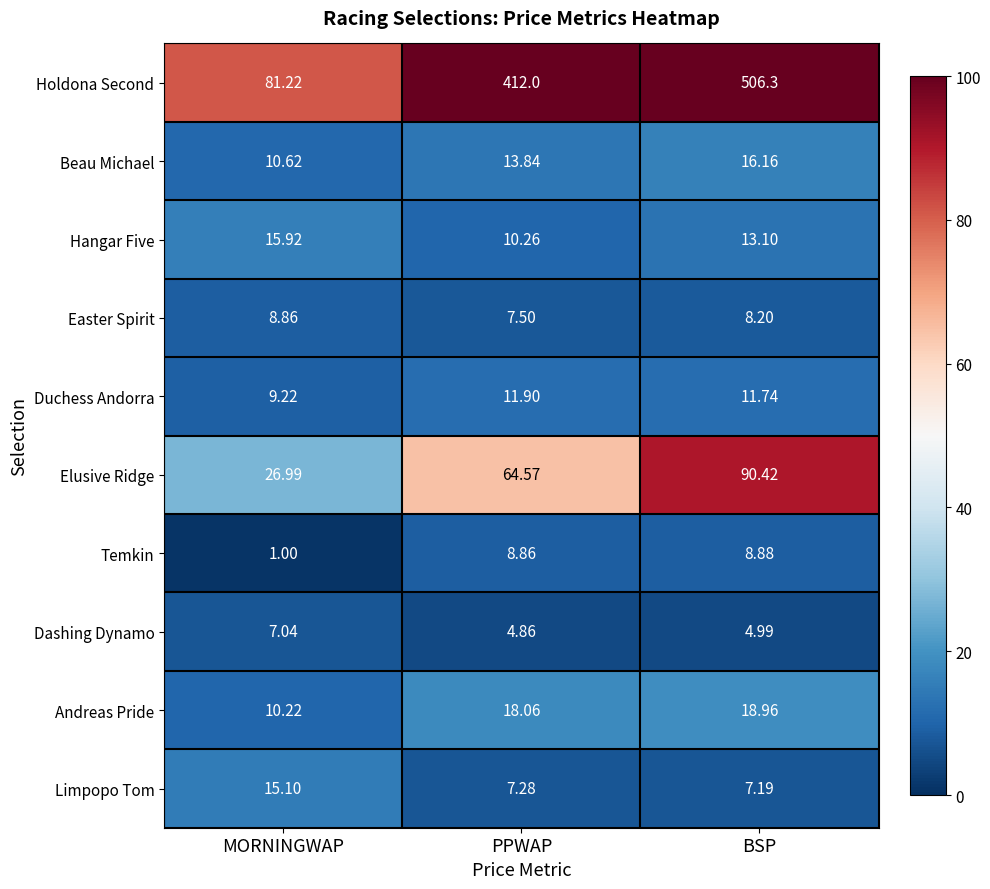

Rank the series at PPWAP from highest to lowest value.

Holdona Second, Elusive Ridge, Andreas Pride, Beau Michael, Duchess Andorra, Hangar Five, Temkin, Easter Spirit, Limpopo Tom, Dashing Dynamo